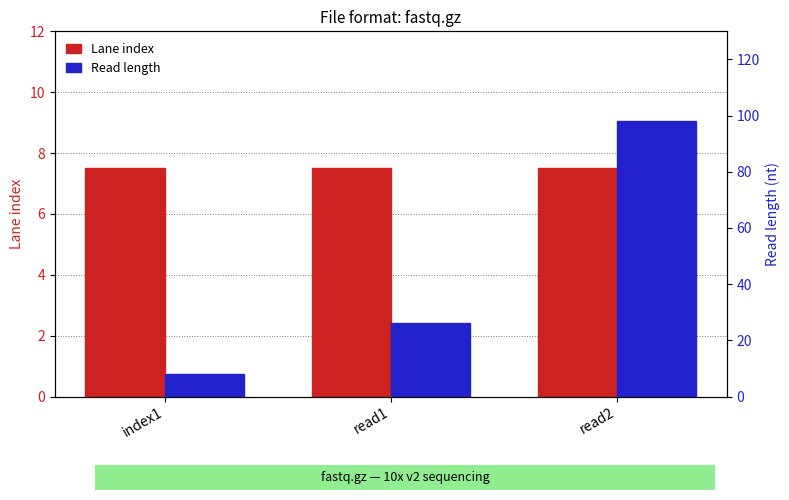

Which series changed the most between index1 and read2?

Read length